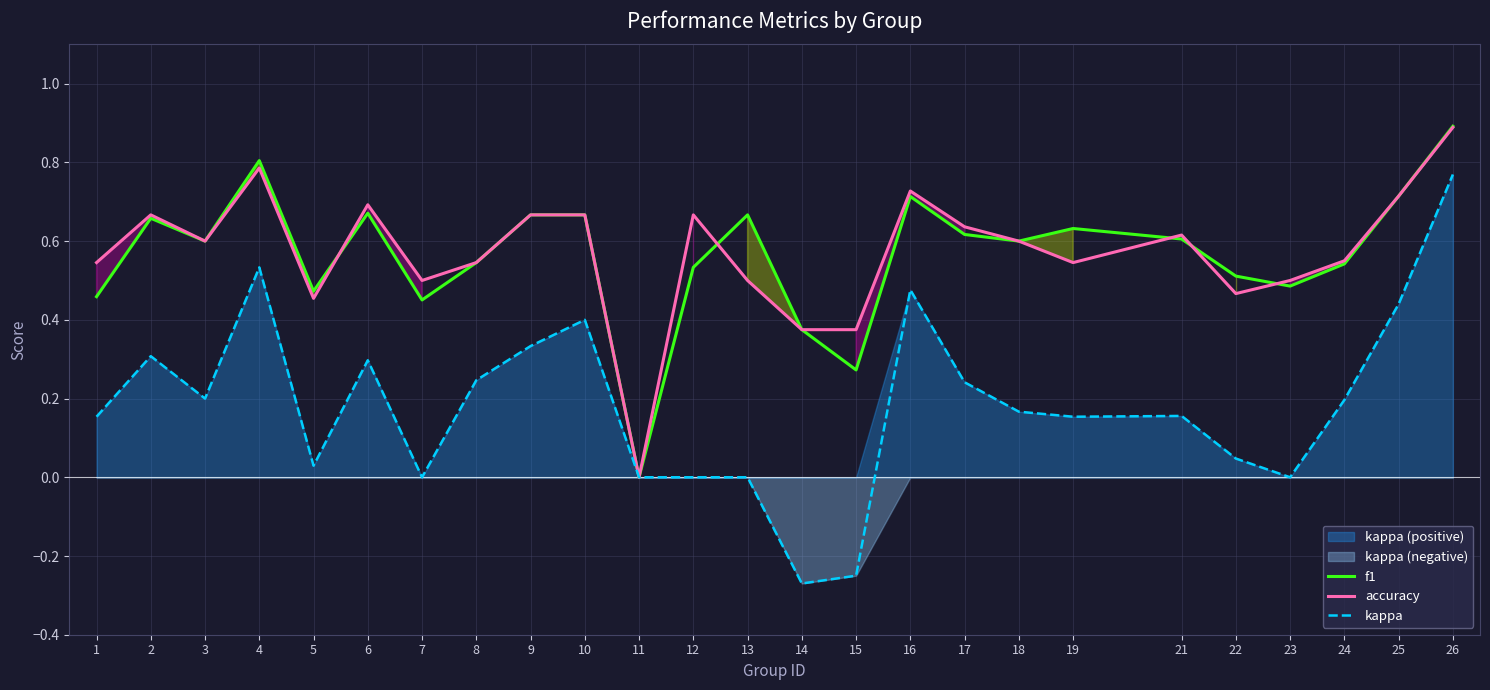

At which category is the sum across all series the highest?

26